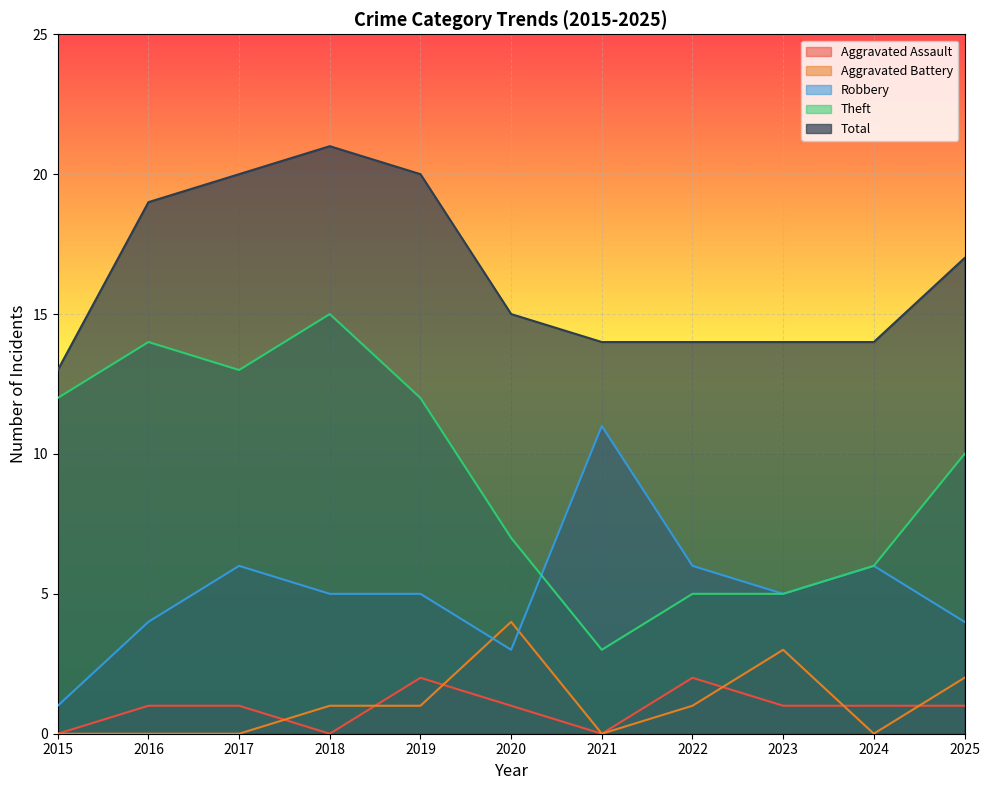

Which category has the highest value in the Theft series?

2018